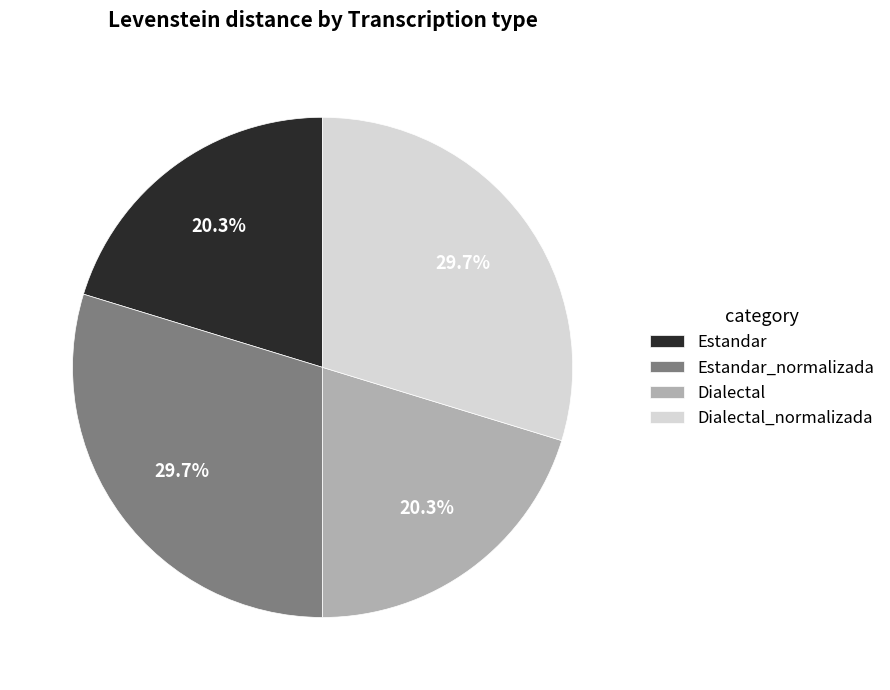

Between Estandar_normalizada and Estandar, which is larger?

Estandar_normalizada